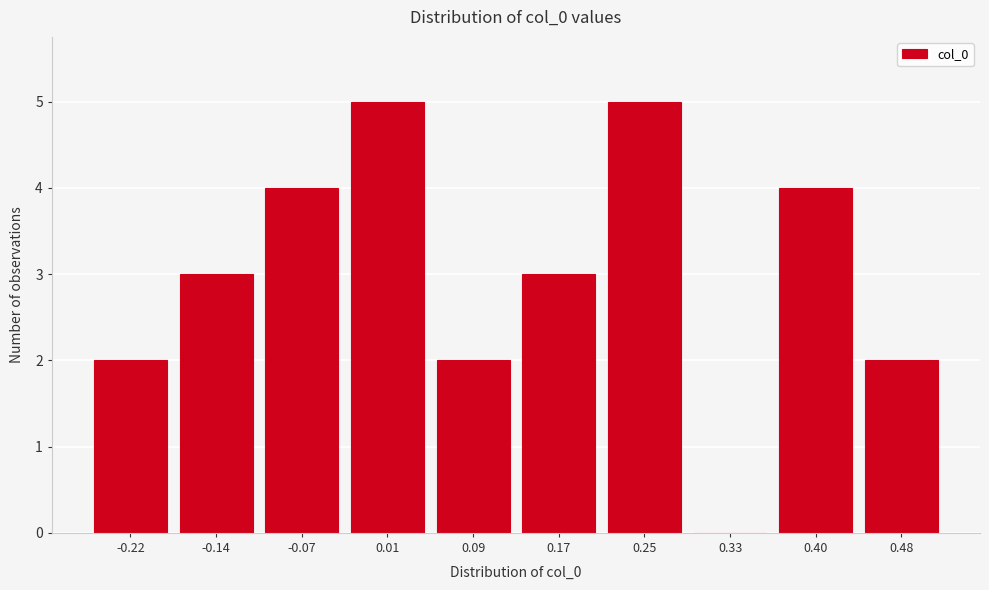

Reading left to right, list all the values displayed in this chart.

-0.22=2	-0.14=3	-0.07=4	0.01=5	0.09=2	0.17=3	0.25=5	0.33=0	0.40=4	0.48=2